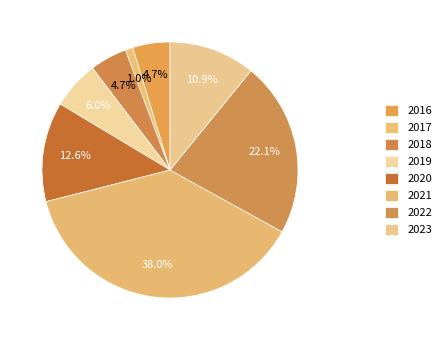

Is 2019 the majority of the pie?

No